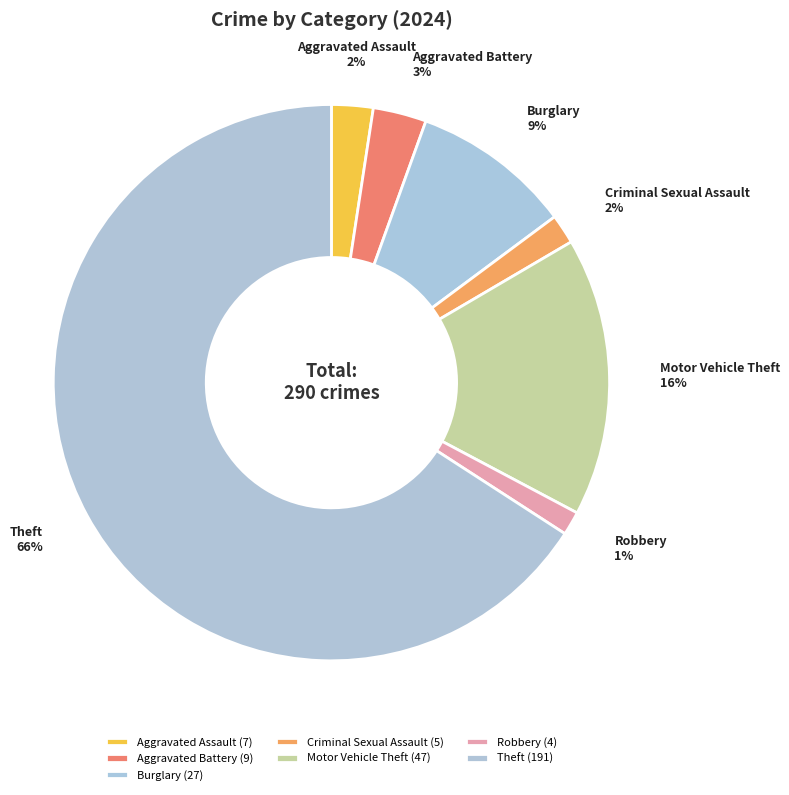

To the nearest percent, what is the average slice percentage?

14%